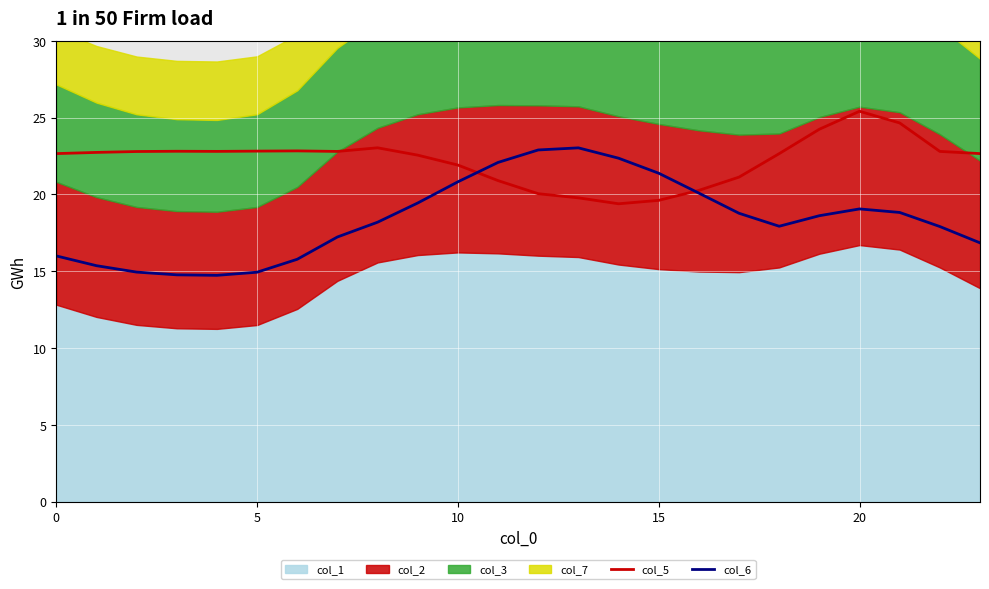

At which label is col_5 closest to 22?

10